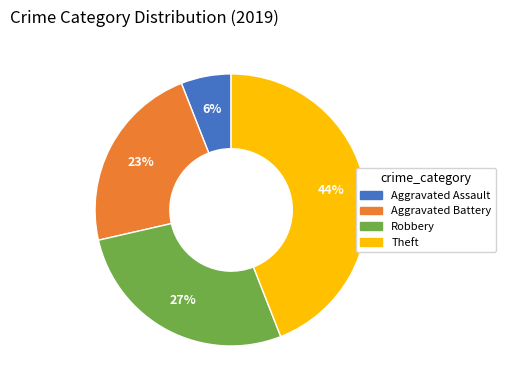

Is there a majority slice in this chart?

No